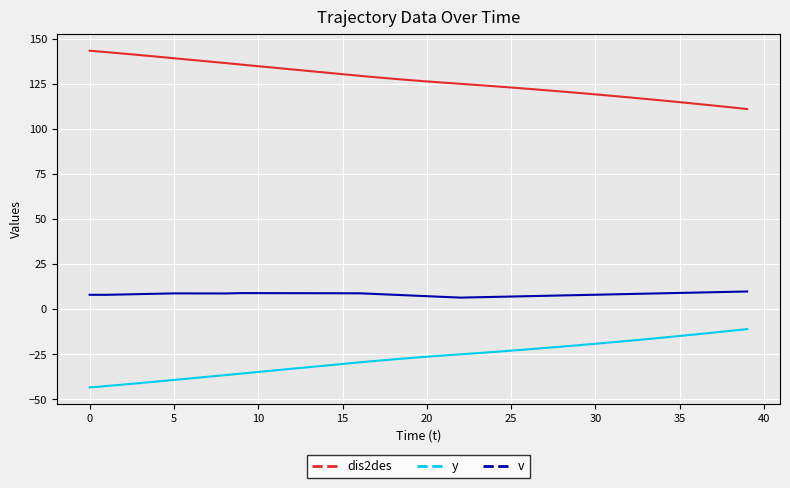

List the series in order of their peak value, highest first.

dis2des, v, y